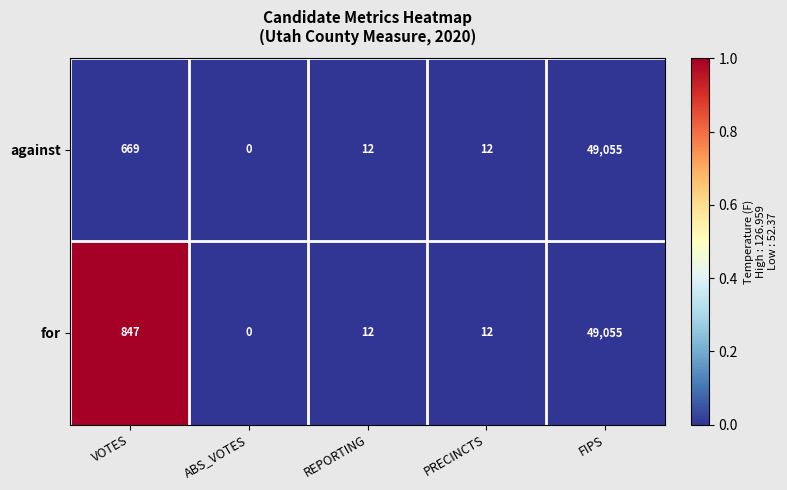

At which category is the sum across all series the highest?

FIPS